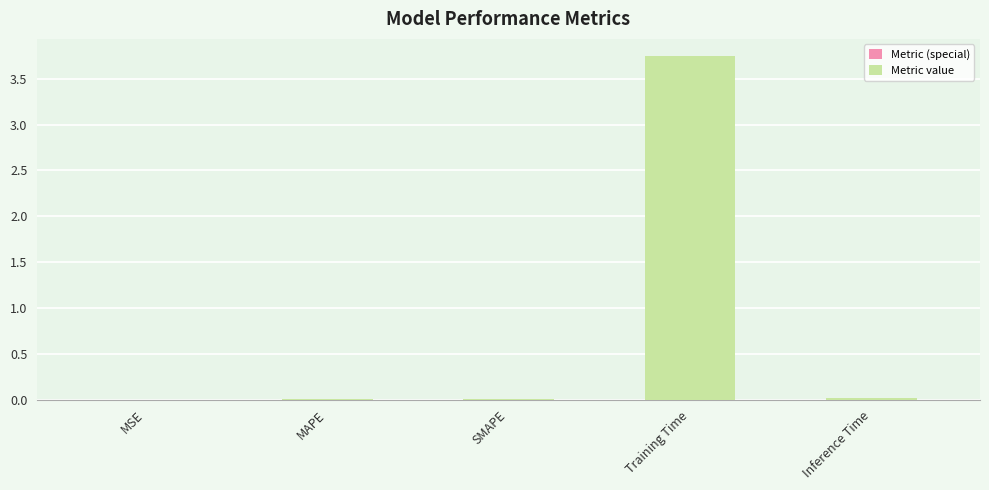

What is the sum of all values?

3.8